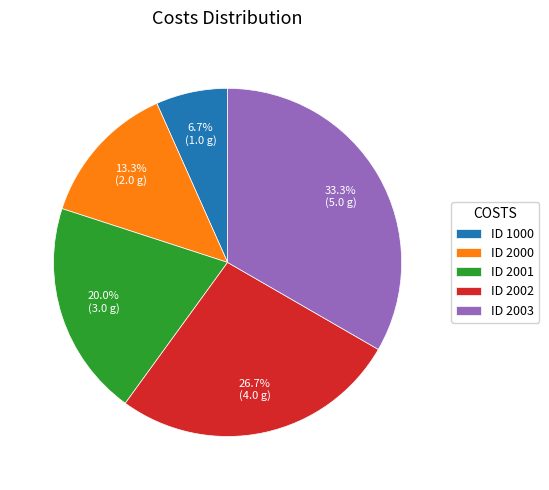

Which slice is the largest?

ID 2003